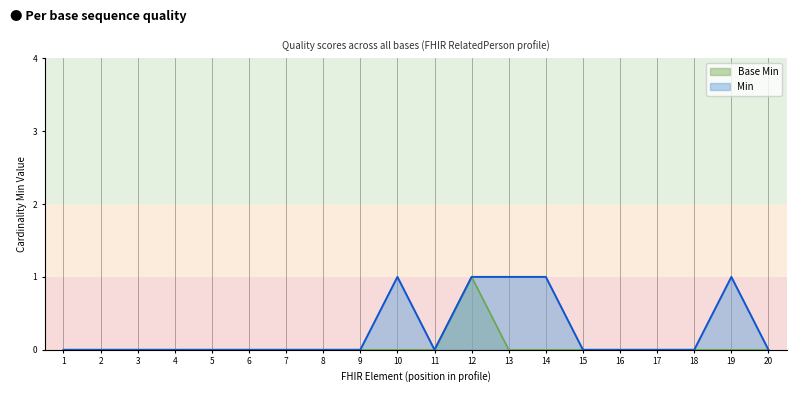

What is the spread (max minus min) of values at 14?

1